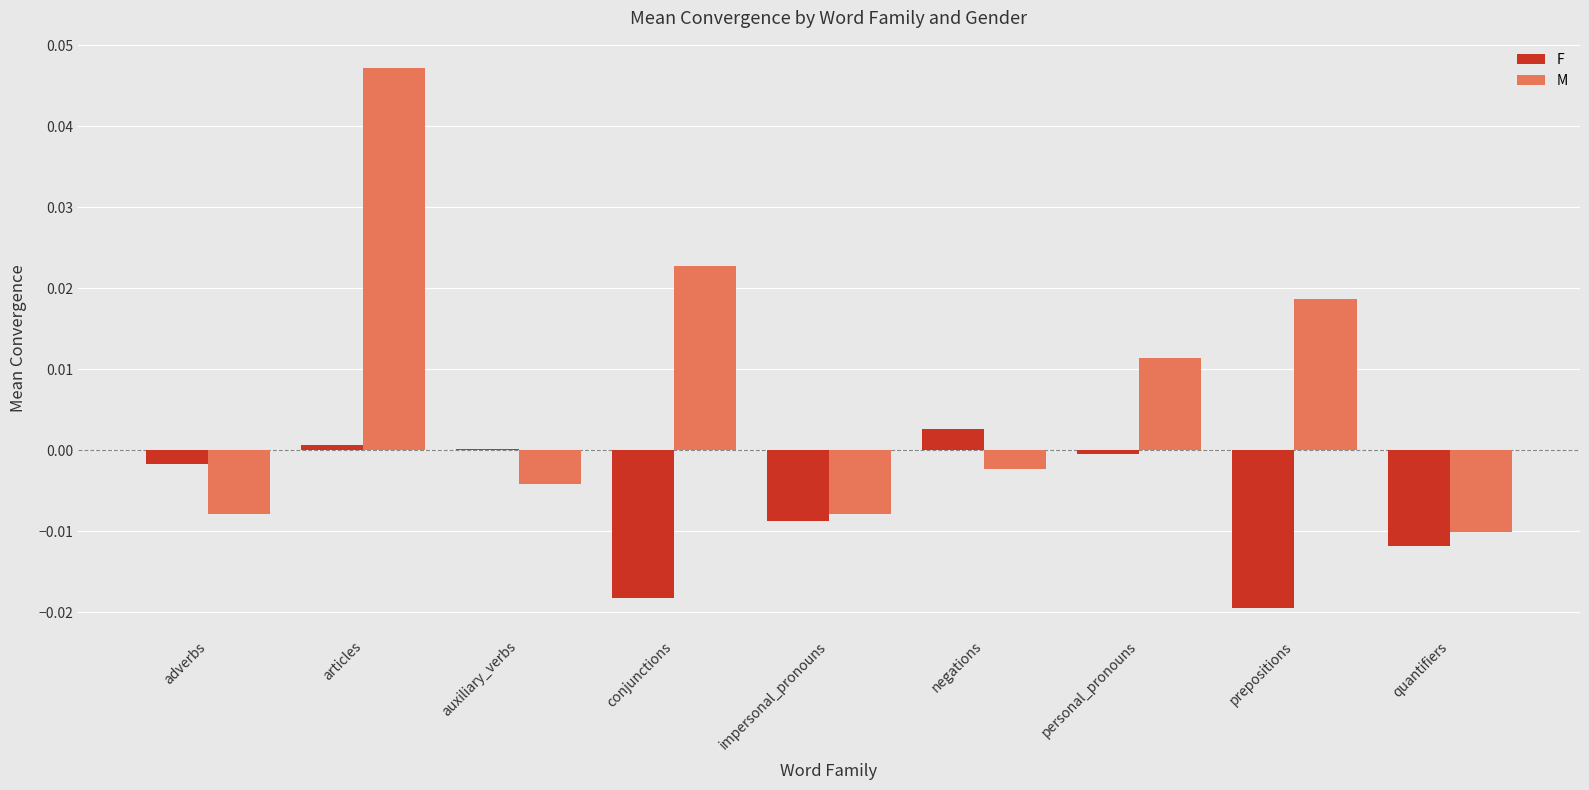

At which category is the sum across all series the highest?

articles